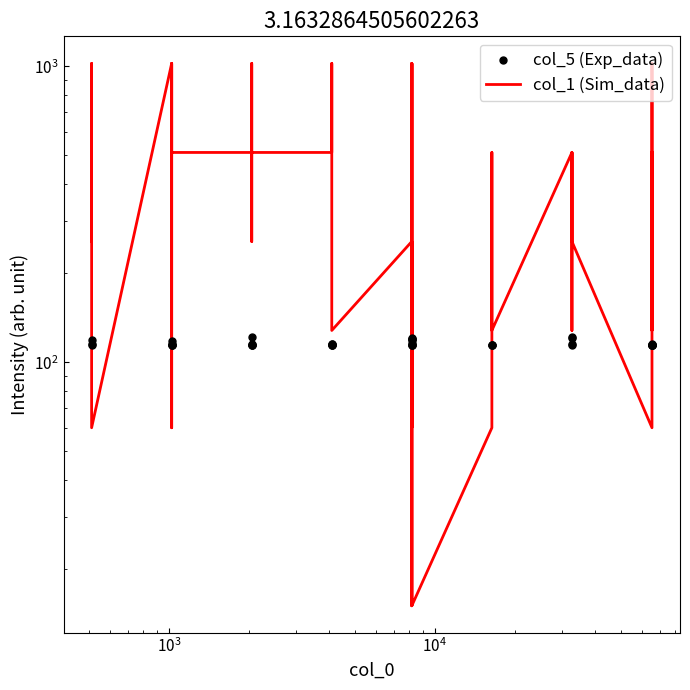

Which series has the largest Y range (max minus min)?

col_1 (Sim_data)